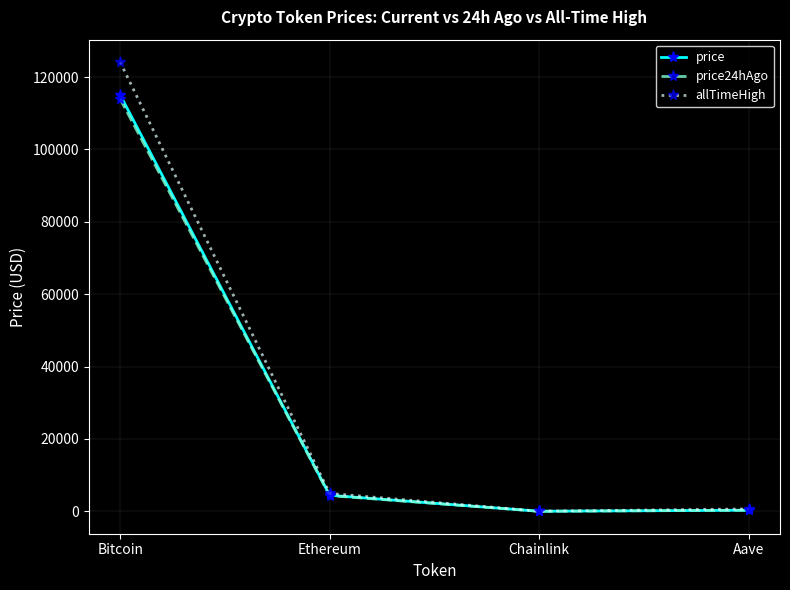

What are all the series names shown in the legend?

price, price24hAgo, allTimeHigh